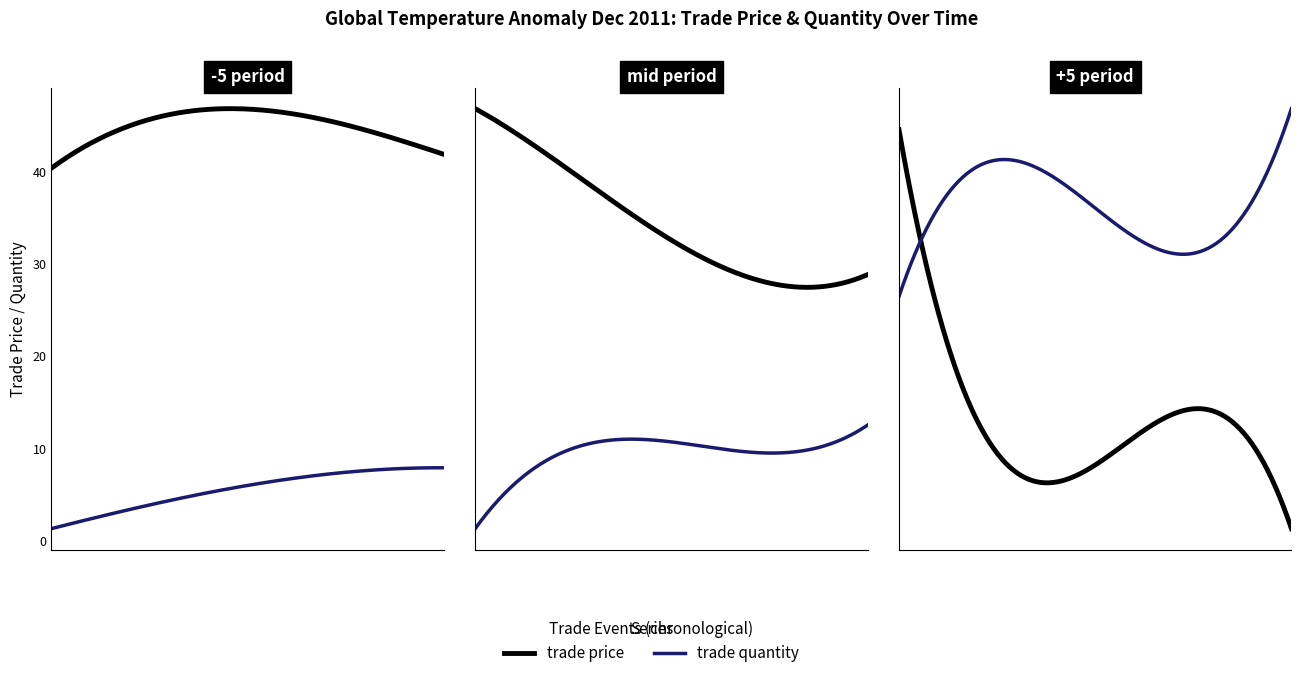

The trade quantity series shows 10.0 at Oct/05/2011. True or false?

True